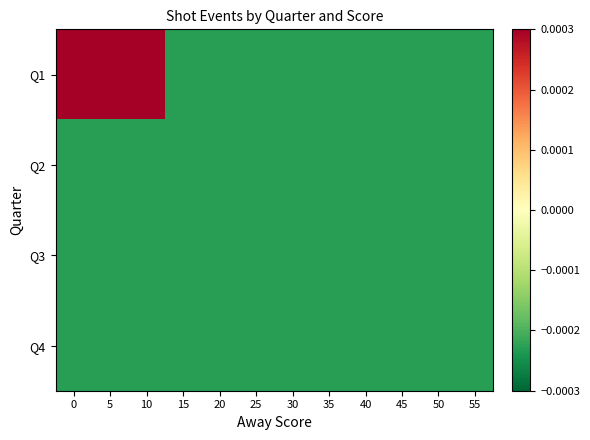

Which series has the widest spread of values?

Q1